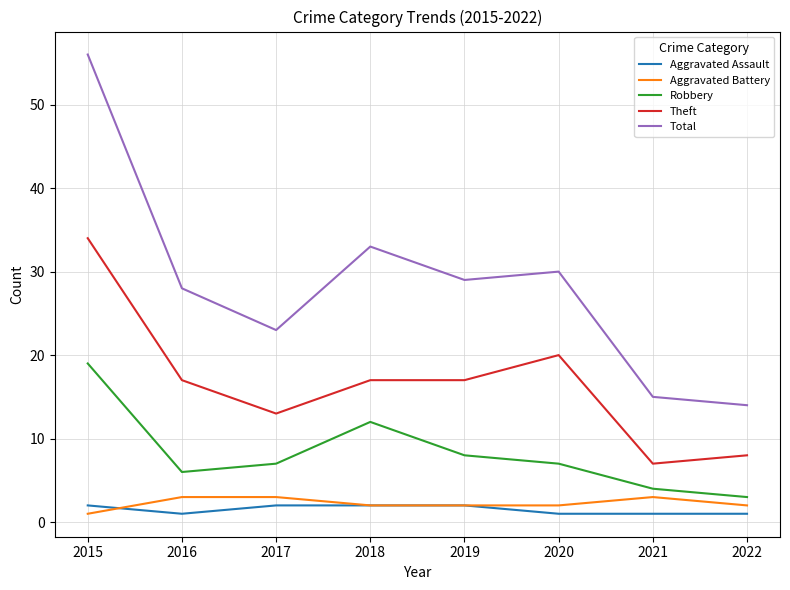

What is the difference between the highest and lowest values at 2018?

31